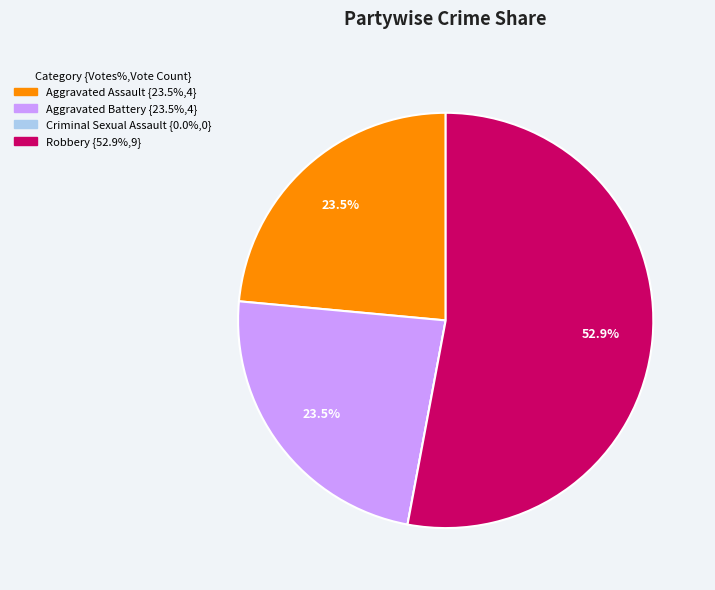

Does any single category account for the majority?

Yes